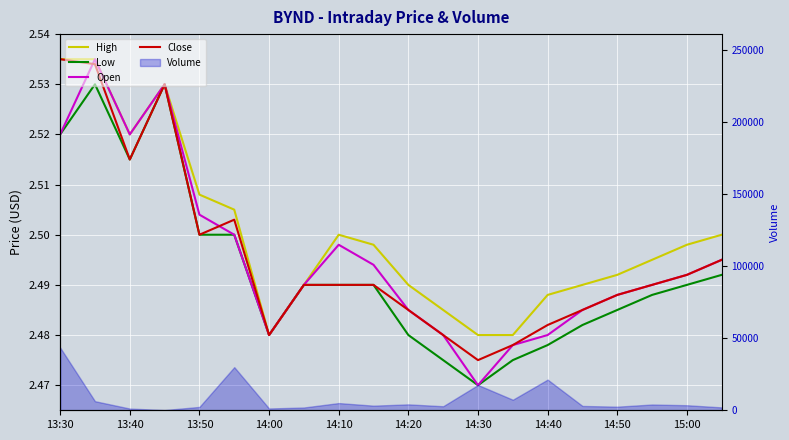

What value does the Open series have at 13:50?

2.5